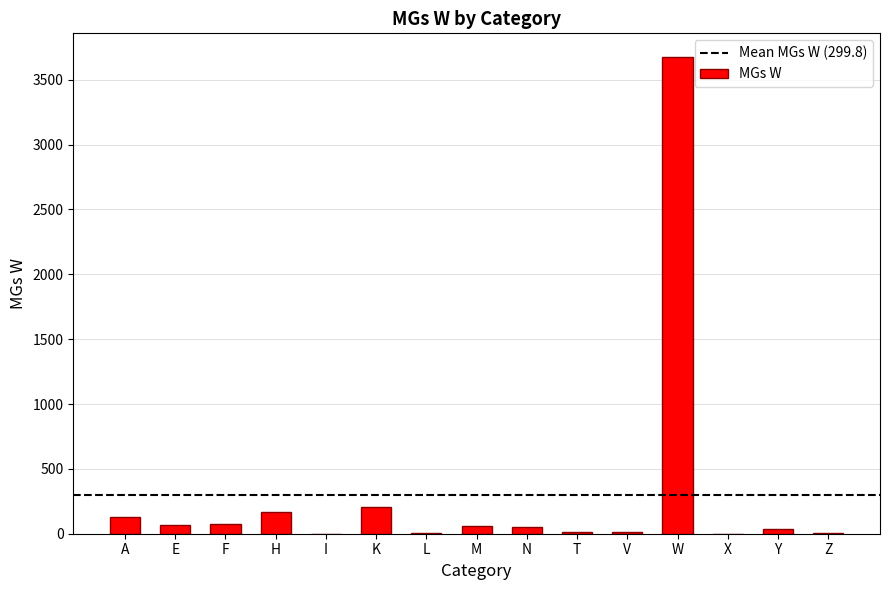

How many data points does each series have?

15